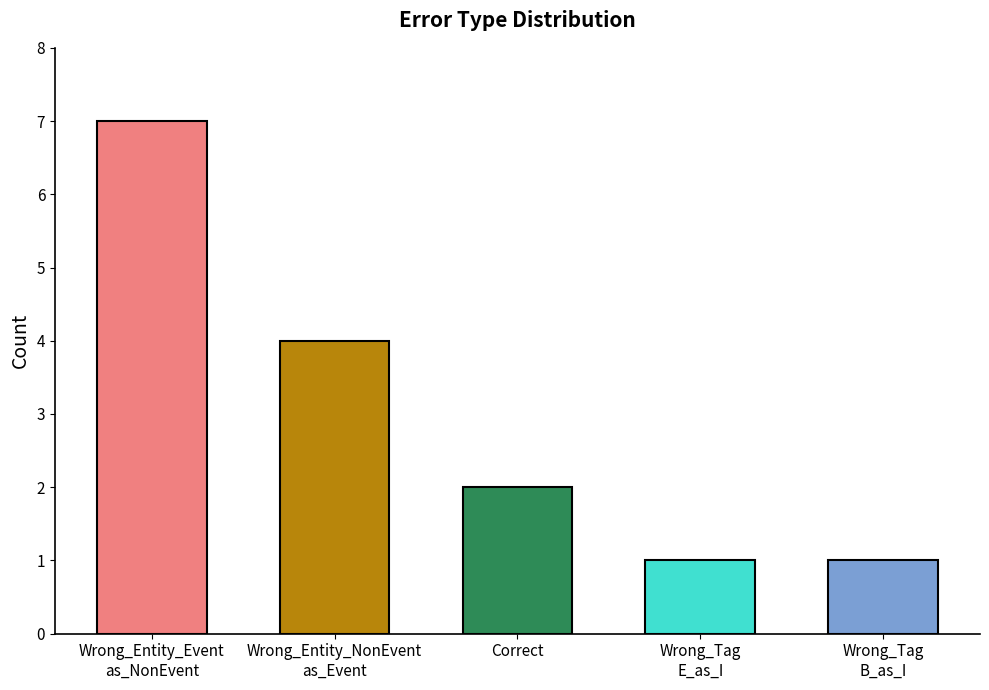

True or false: the data shows 1 at Wrong_Tag
E_as_I.

True